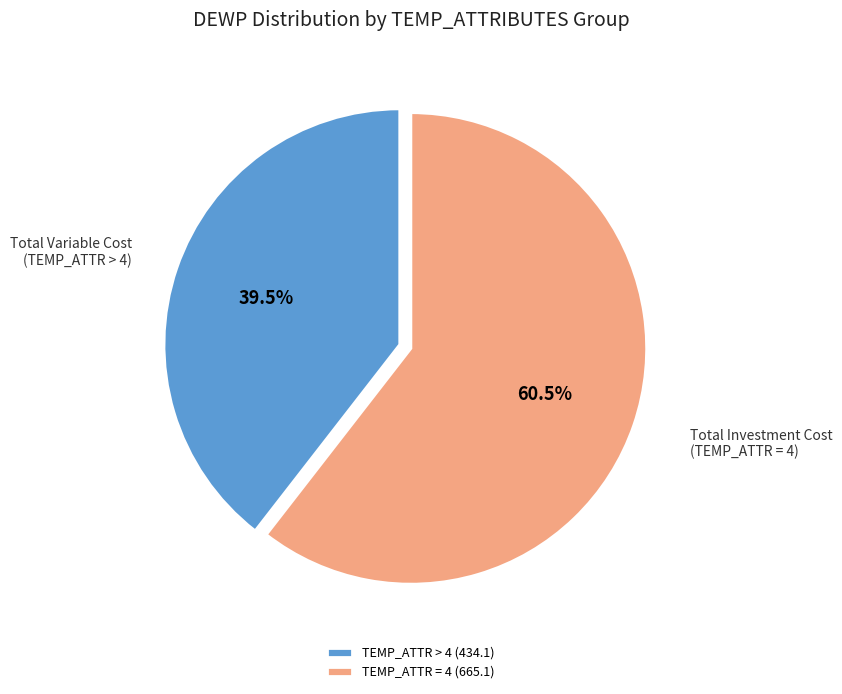

Do TEMP_ATTR = 4 (665.1) and TEMP_ATTR > 4 (434.1) together represent more than half of the pie?

Yes